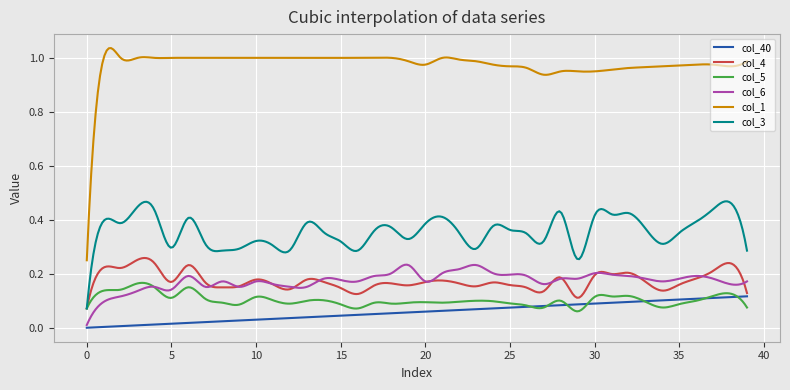

Which series has the largest total across all categories?

col_1